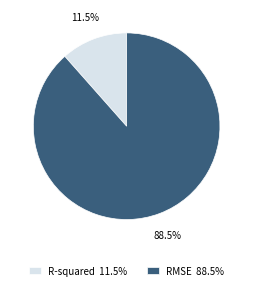

Count the number of slices in the pie.

2